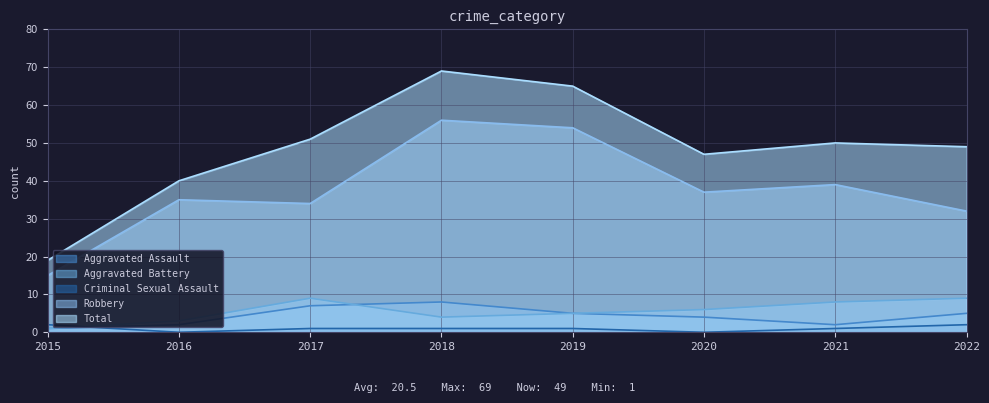

What is the spread (max minus min) of values at 2020?

47